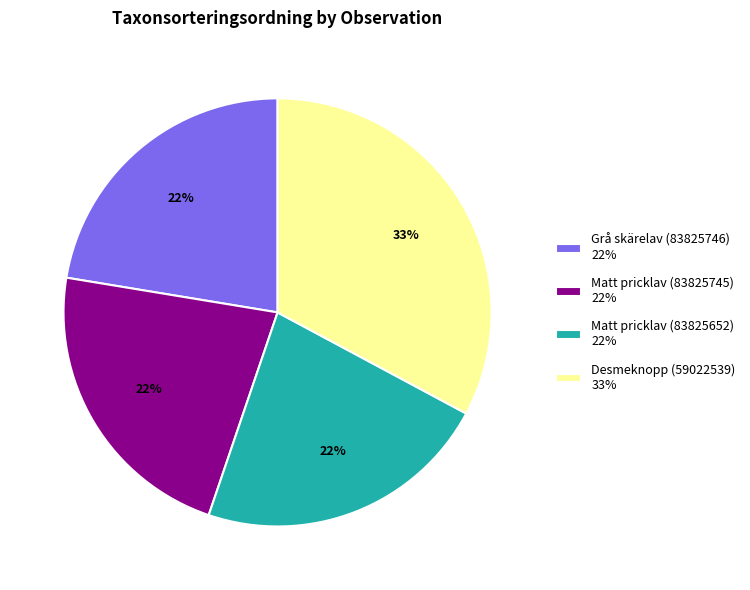

What percentage is the Grå skärelav (83825746) slice, to the nearest percent?

22%